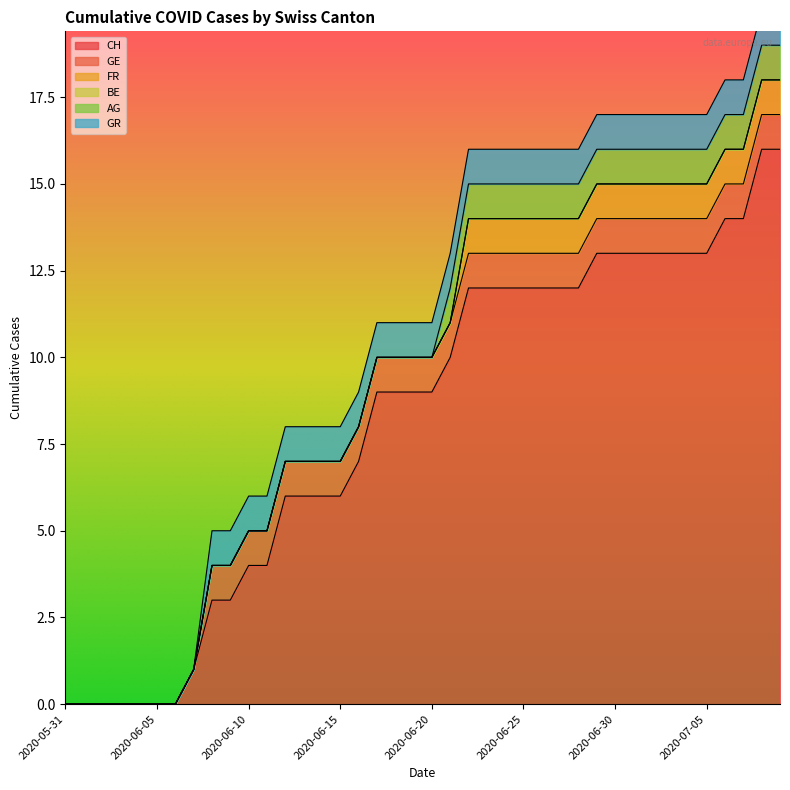

What value does the FR series have at 2020-06-23?

1